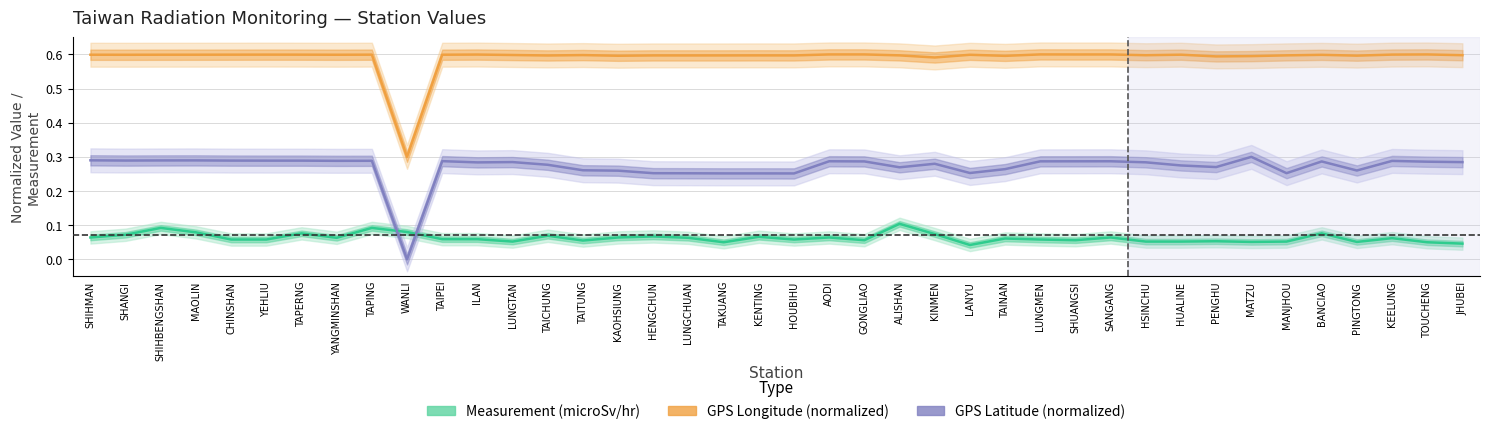

What is the maximum value for GPS Longitude (normalized)?

0.6